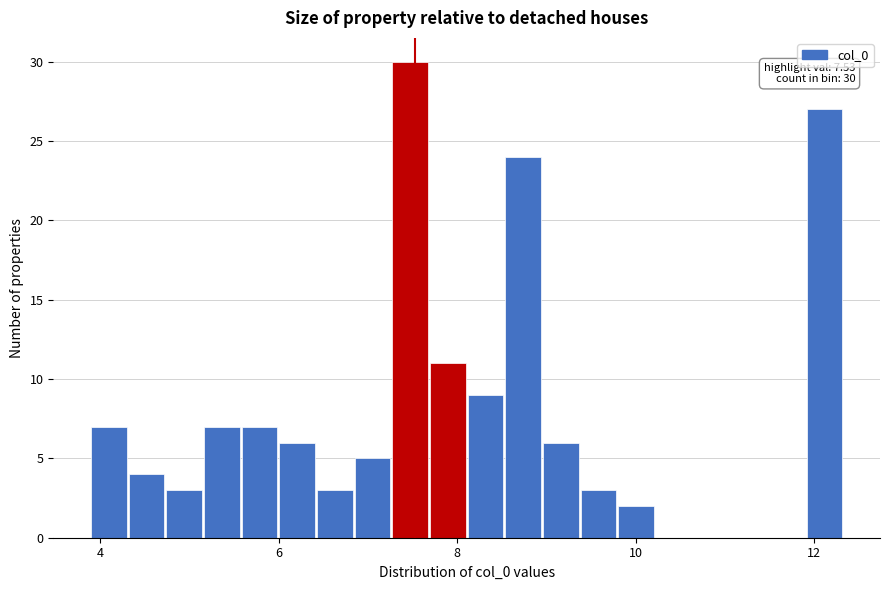

Around what value on the x-axis is the tallest bar? Give the approximate position of its centre, as read against the axis.

7.4